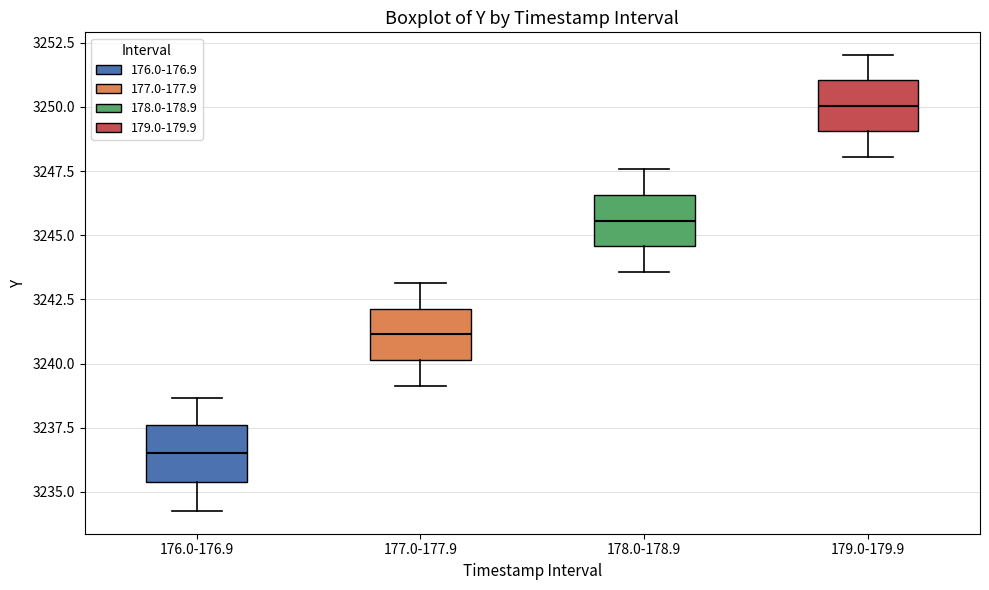

Reading left to right, transcribe this box plot: for each box, give where its median line is, the range the box spans, and where its two whiskers end, as read against the y-axis. The values are not printed on the chart, so give them approximately, as read against the axis.

176.0-176.9: median 3236.5, box 3235.5 to 3237.5, whiskers 3234.5 to 3238.5
177.0-177.9: median 3241.0, box 3240.0 to 3242.0, whiskers 3239.0 to 3243.0
178.0-178.9: median 3245.5, box 3244.5 to 3246.5, whiskers 3243.5 to 3247.5
179.0-179.9: median 3250.0, box 3249.0 to 3251.0, whiskers 3248.0 to 3252.0